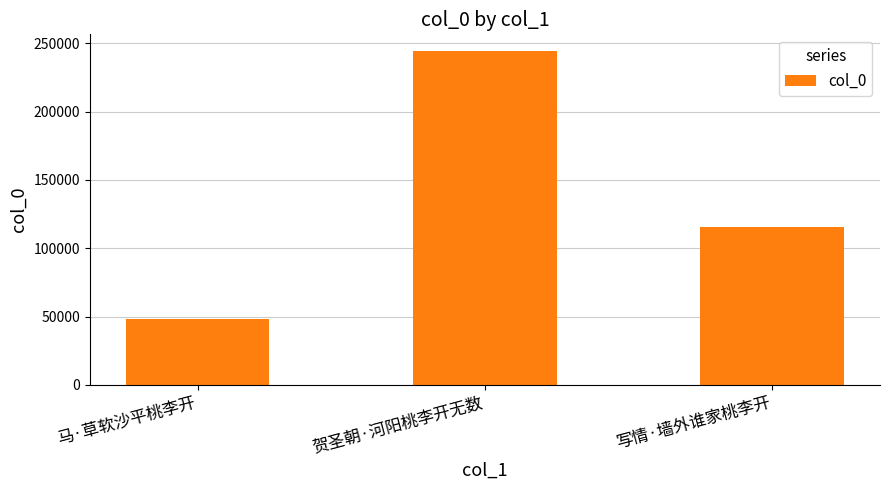

Reading left to right, extract all data points from this chart.

马·草软沙平桃李开=48208	贺圣朝·河阳桃李开无数=244355	写情·墙外谁家桃李开=115546